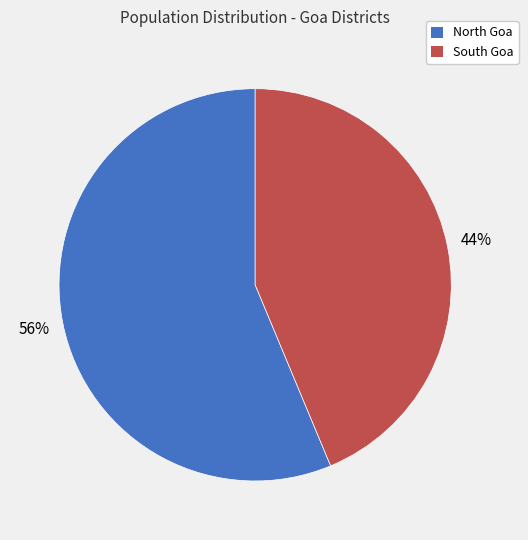

Which slice is the largest?

North Goa